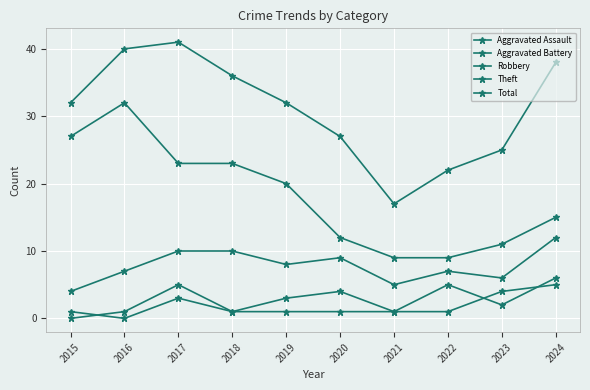

What is the greatest value displayed?

41